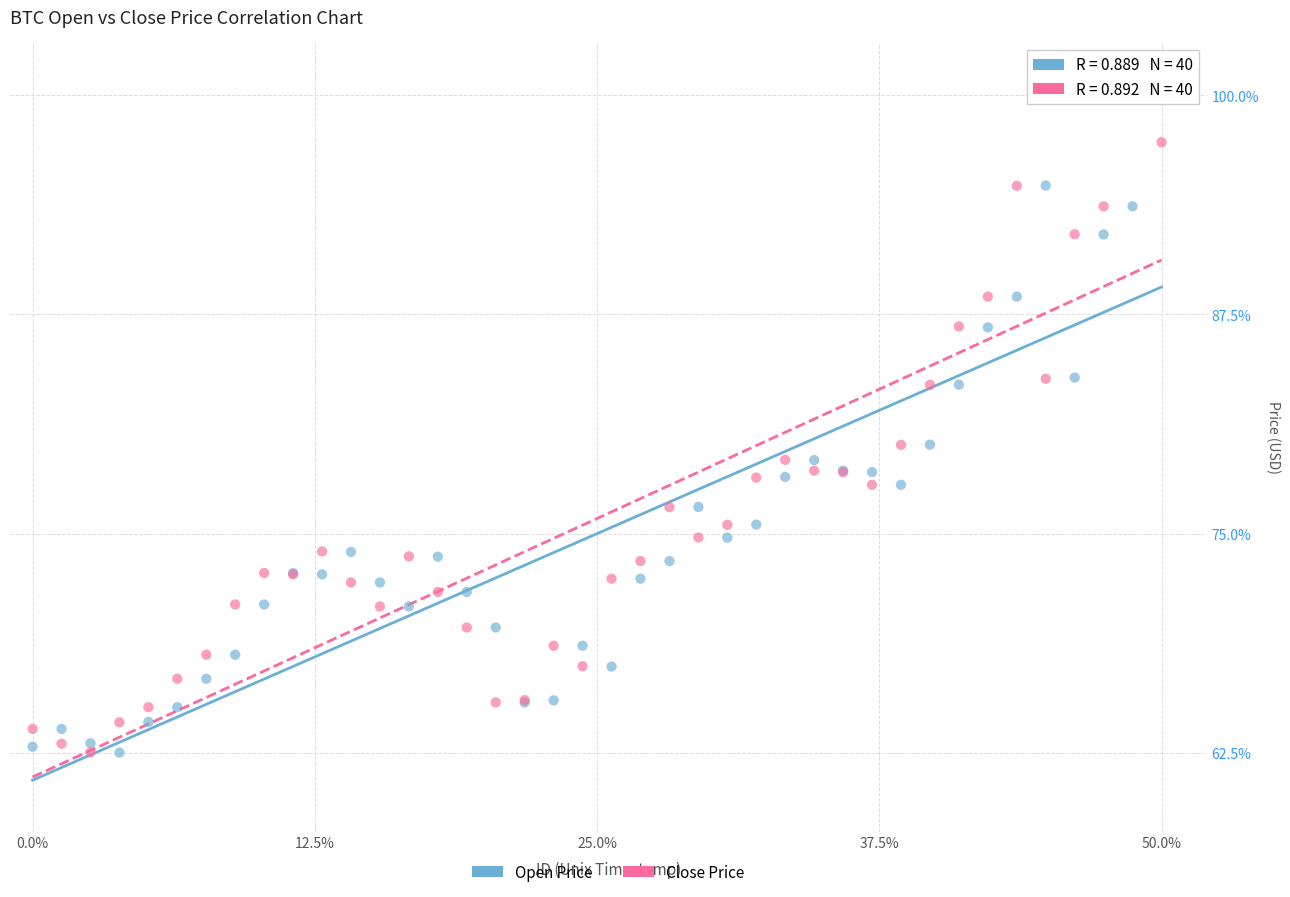

What are all the series names shown in the legend?

Open Price, Close Price